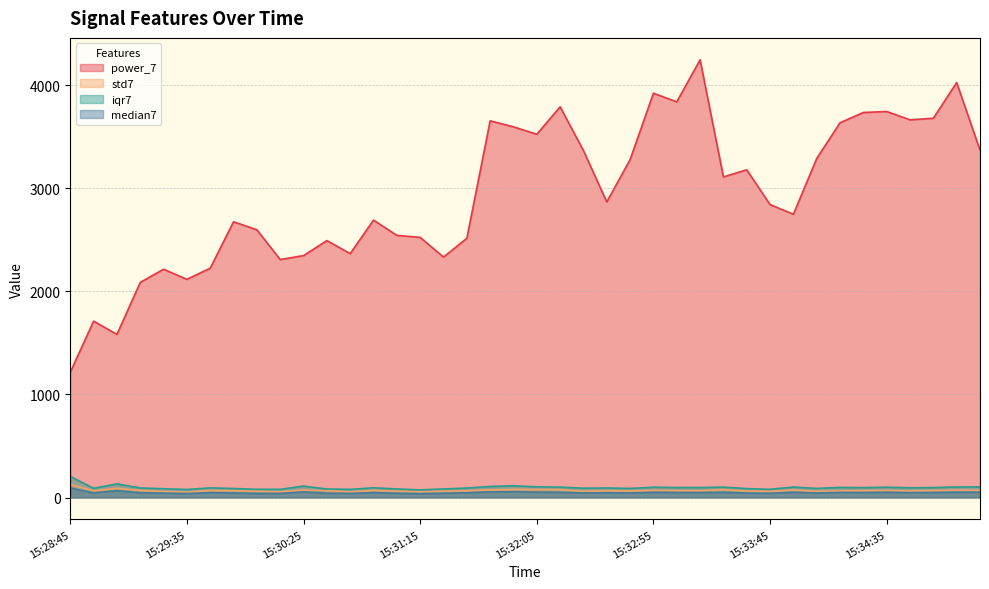

What is the lowest value of the power_7 series?

1215.4